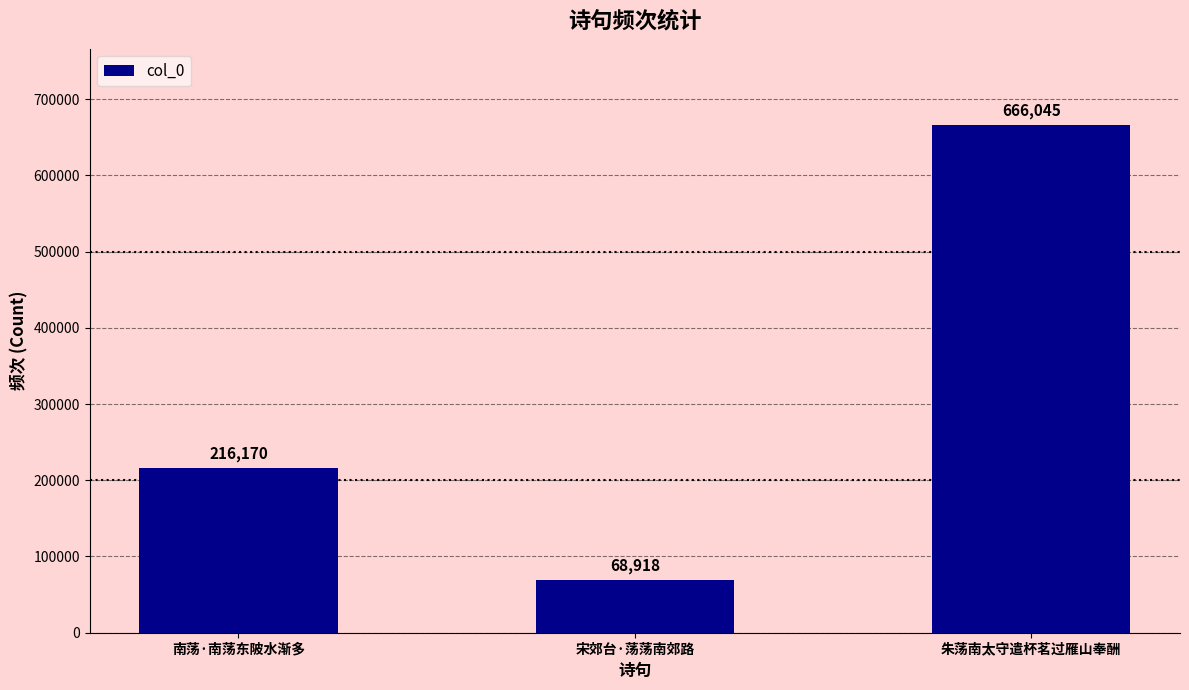

List the labels in order of value, smallest first.

宋郊台·荡荡南郊路, 南荡·南荡东陂水渐多, 朱荡南太守遣杯茗过雁山奉酬